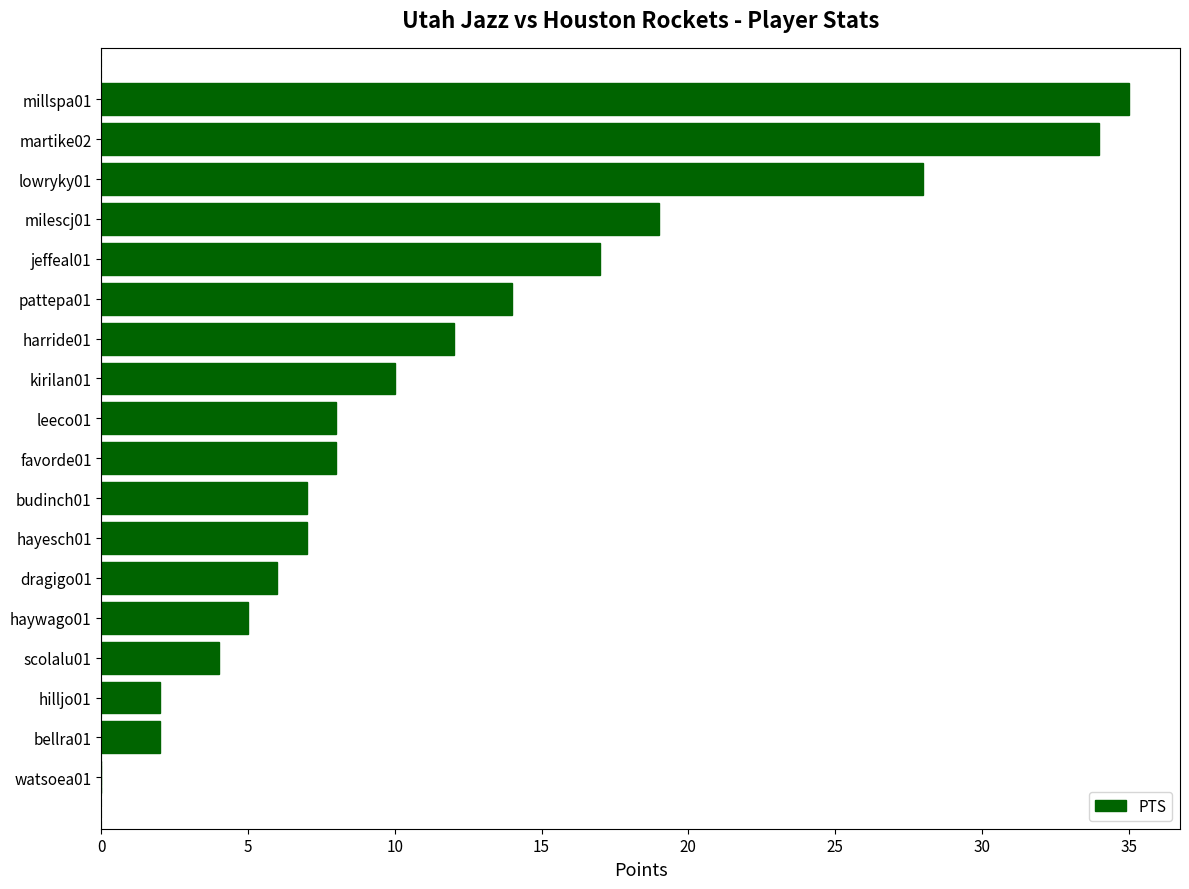

Reading bottom to top, extract all data points from this chart.

watsoea01=0	bellra01=2	hilljo01=2	scolalu01=4	haywago01=5	dragigo01=6	hayesch01=7	budinch01=7	favorde01=8	leeco01=8	kirilan01=10	harride01=12	pattepa01=14	jeffeal01=17	milescj01=19	lowryky01=28	martike02=34	millspa01=35